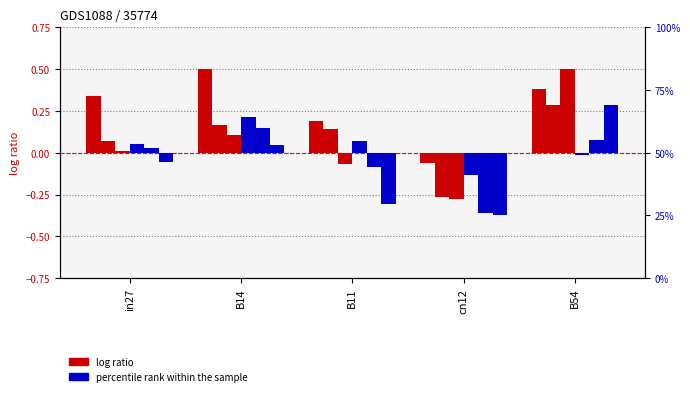

At which label does job75_scenario4_148 reach its minimum?

cn12